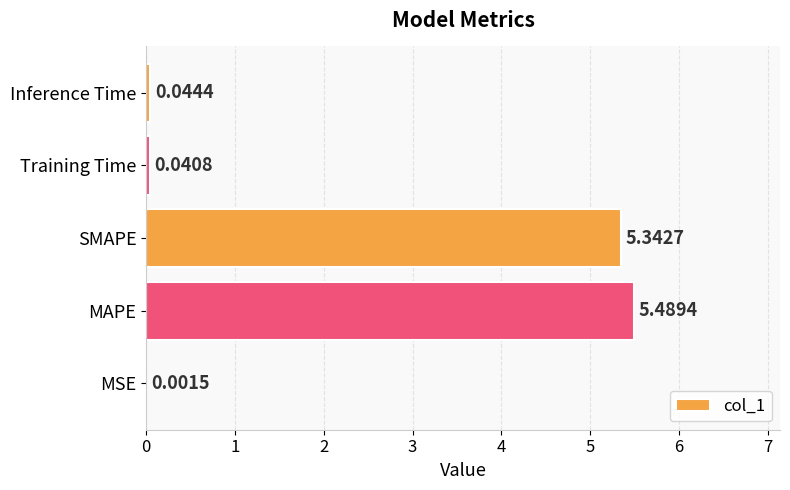

Where is the data nearest to the value 2?

Inference Time